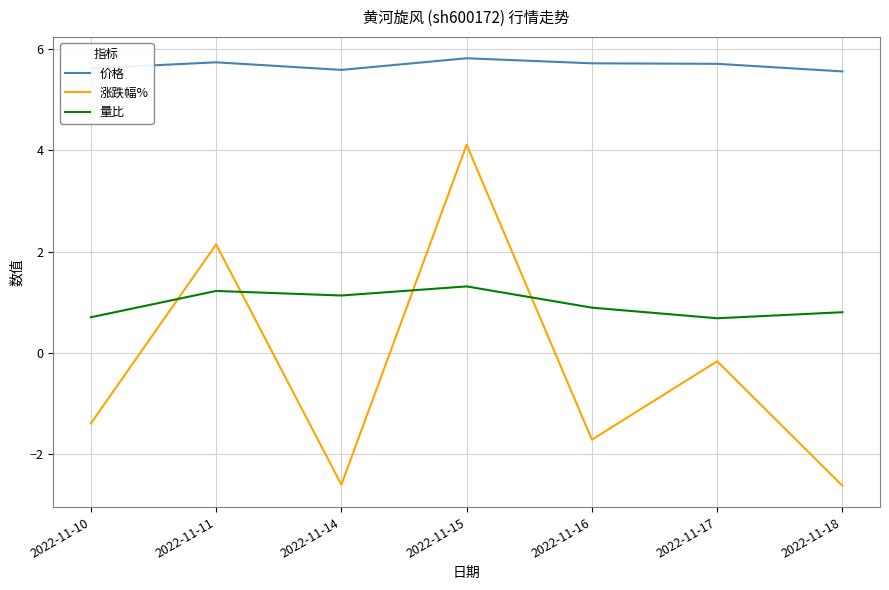

The value of 量比 at 2022-11-15 is 2.1. True or false?

False